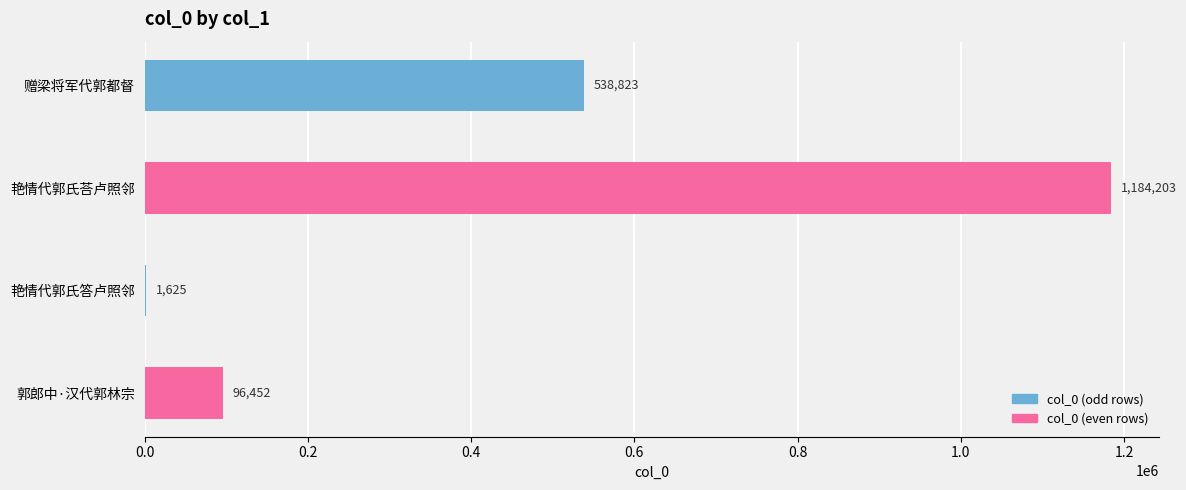

Approximately how many times larger is the value at 郭郎中·汉代郭林宗 compared to 艳情代郭氏答卢照邻?

59.4